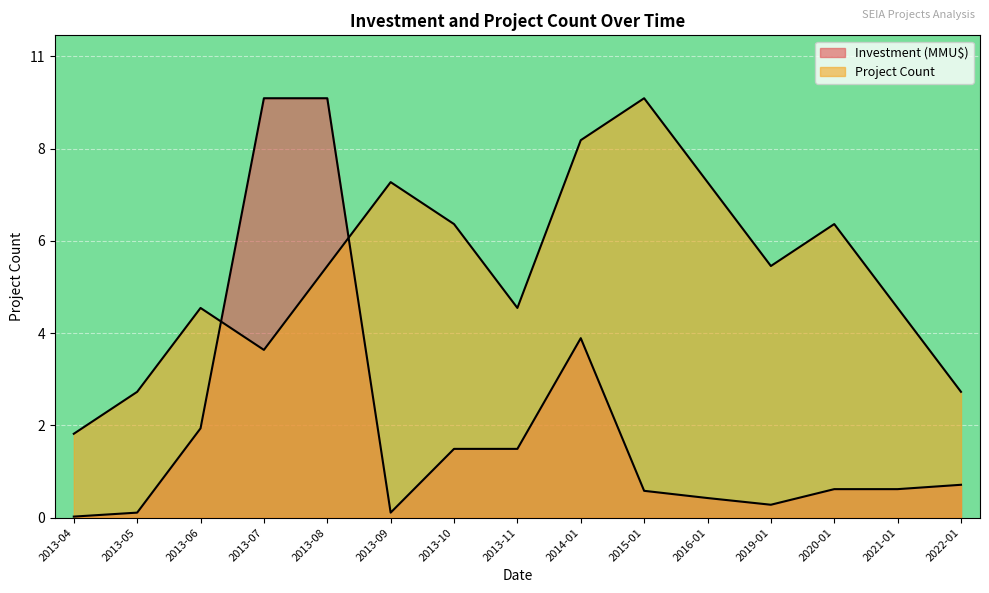

Does the chart display data point markers on the line(s)?

No